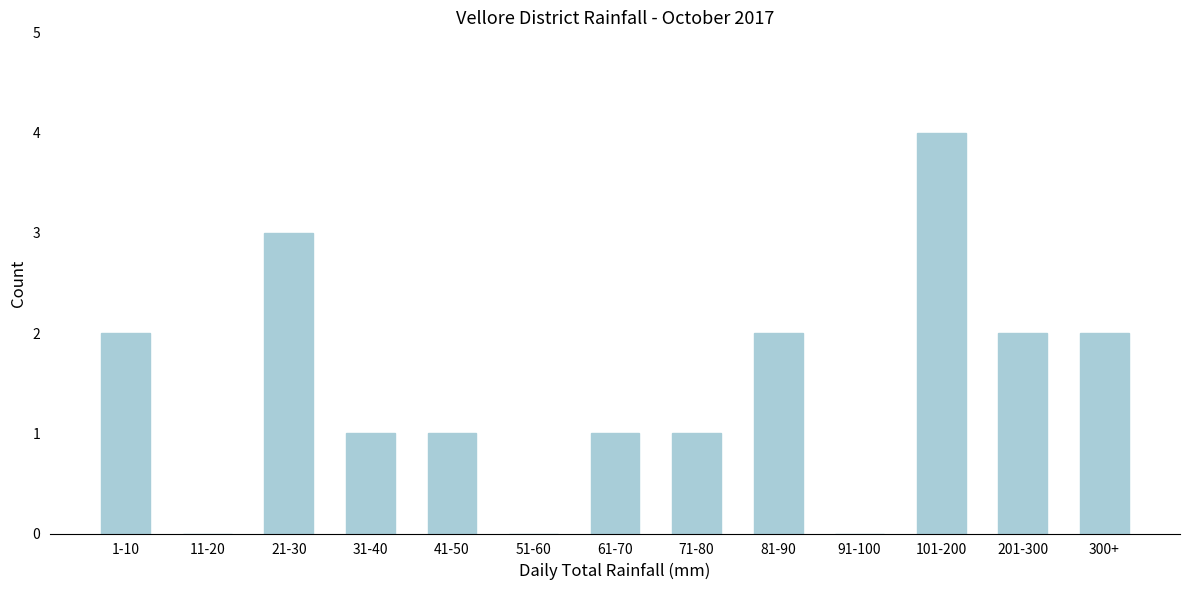

Reading left to right, what are all the values shown in this chart?

1-10=2	11-20=0	21-30=3	31-40=1	41-50=1	51-60=0	61-70=1	71-80=1	81-90=2	91-100=0	101-200=4	201-300=2	300+=2